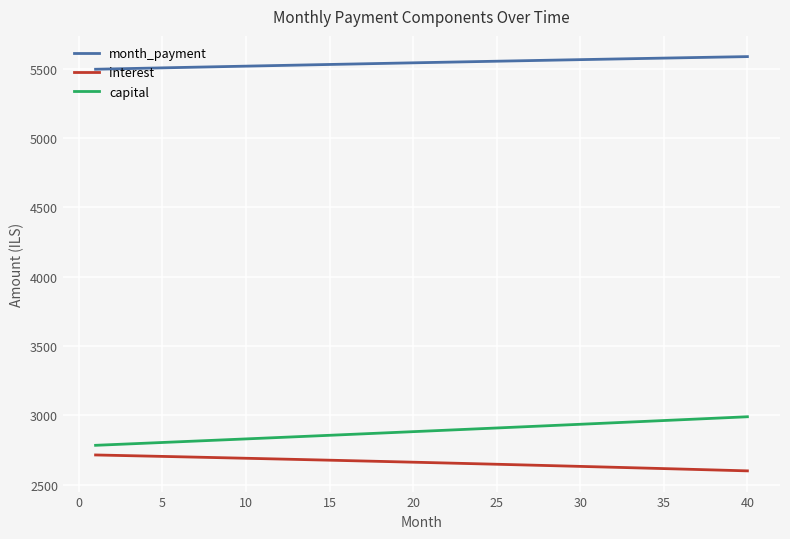

What are all the series names shown in the legend?

month_payment, interest, capital